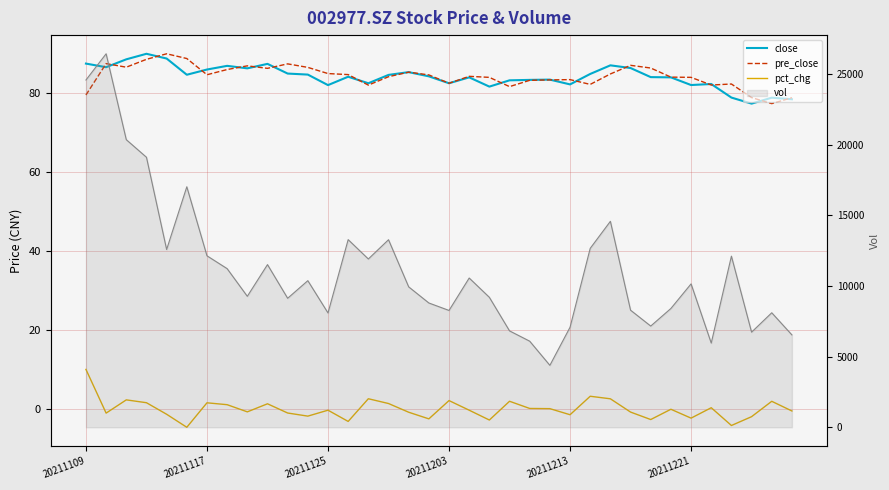

Where does the pct_chg series first go above 0?

20211109